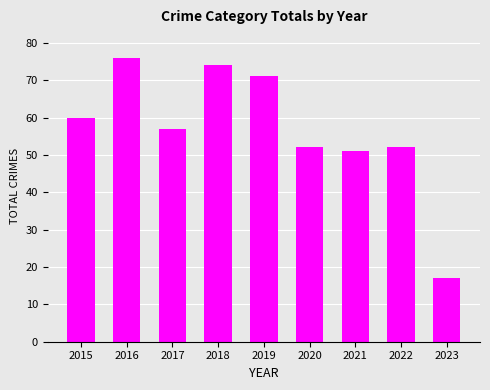

What is the ratio of the value at 2022 to the value at 2021?

1.0